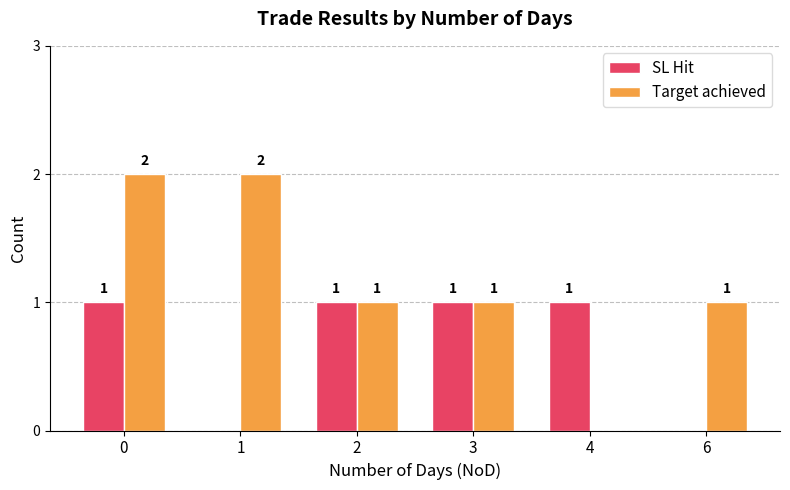

What is the total value across all series at 3?

2